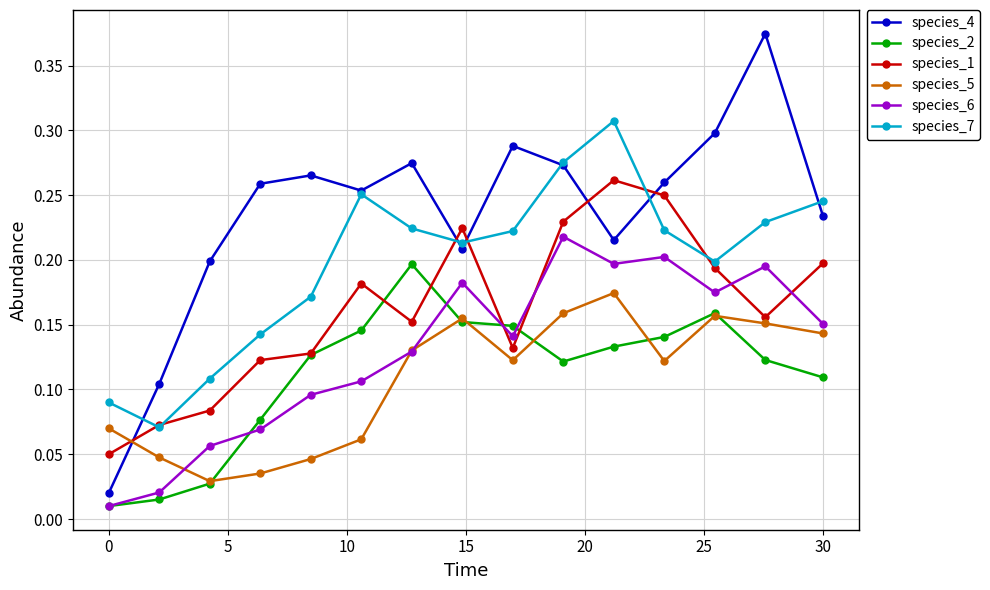

Which series has the largest total across all categories?

species_4